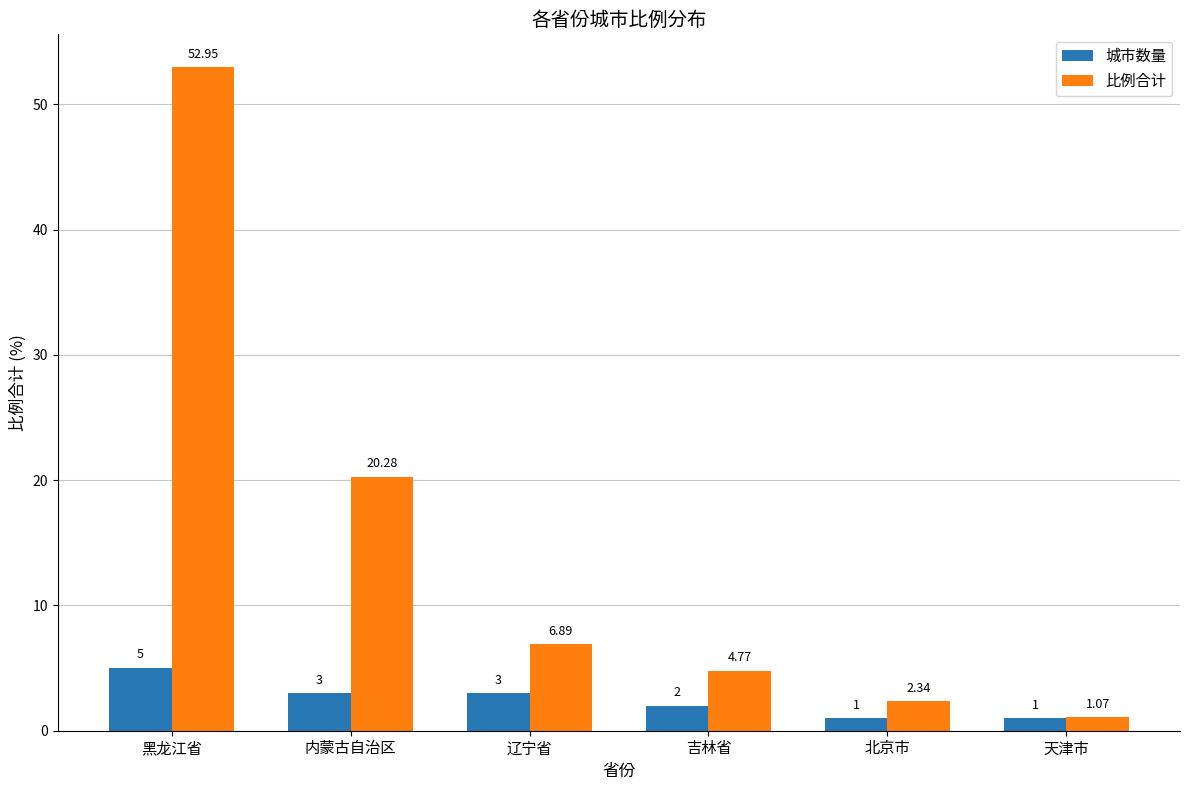

Which series changed the most between 内蒙古自治区 and 吉林省?

比例合计